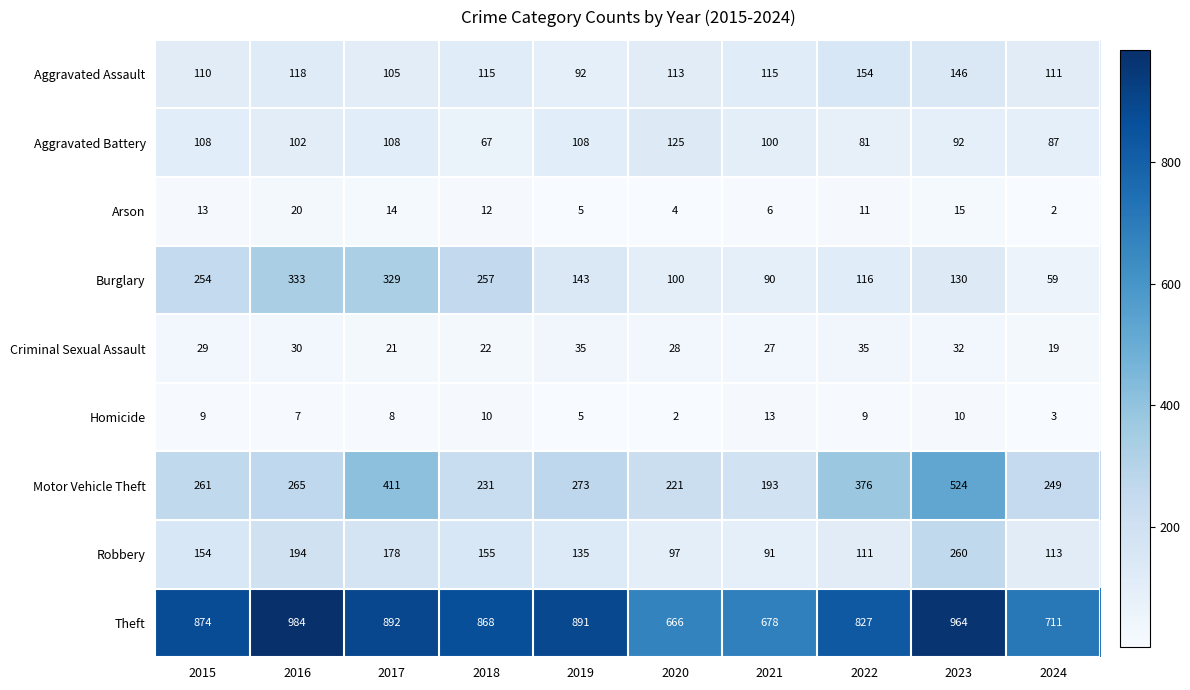

Which category has the lowest value in the Criminal Sexual Assault series?

2024